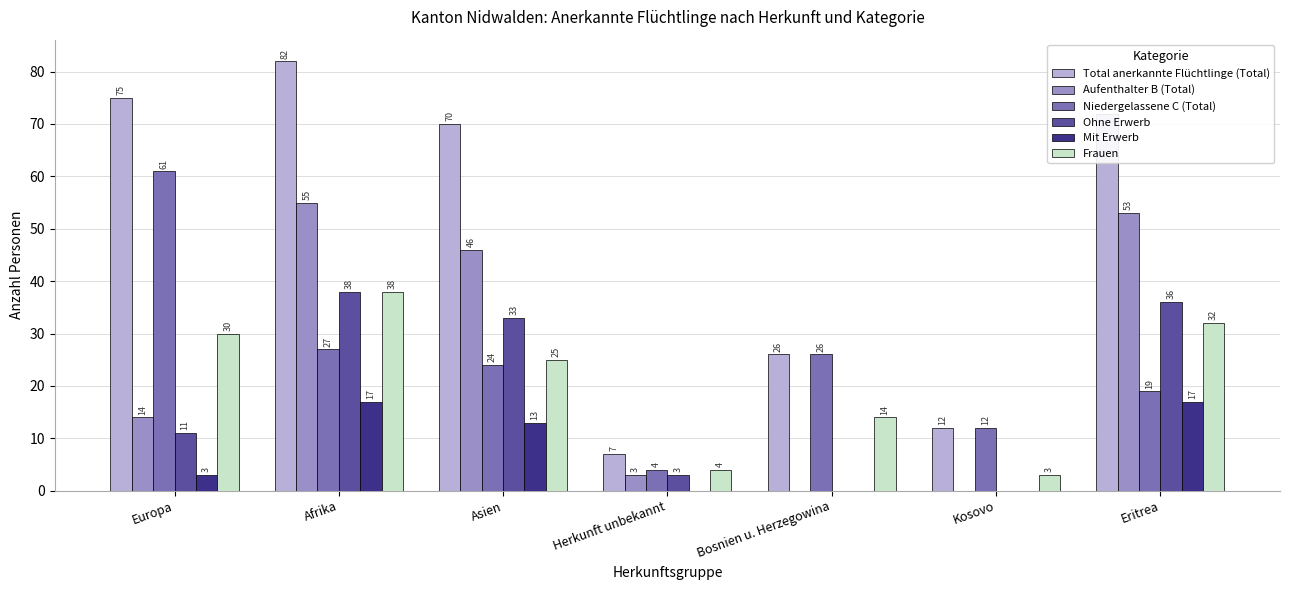

Reading left to right, extract all data points from this chart.

Total anerkannte Flüchtlinge (Total): 75	82	70	7	26	12	72
Aufenthalter B (Total): 14	55	46	3	0	0	53
Niedergelassene C (Total): 61	27	24	4	26	12	19
Ohne Erwerb: 11	38	33	3	0	0	36
Mit Erwerb: 3	17	13	0	0	0	17
Frauen: 30	38	25	4	14	3	32